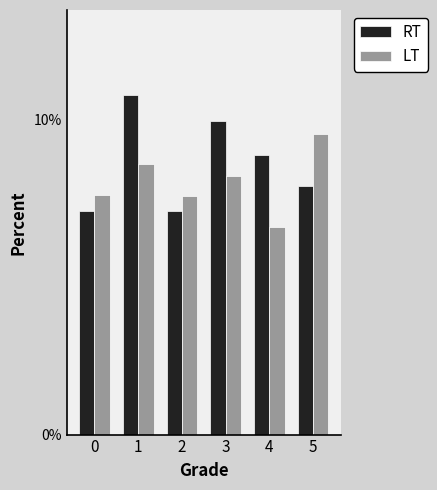

Reading left to right, what are all the values shown in this chart?

RT: 7.1	10.8	7.1	10.0	8.9	7.9
LT: 7.6	8.6	7.6	8.2	6.6	9.6